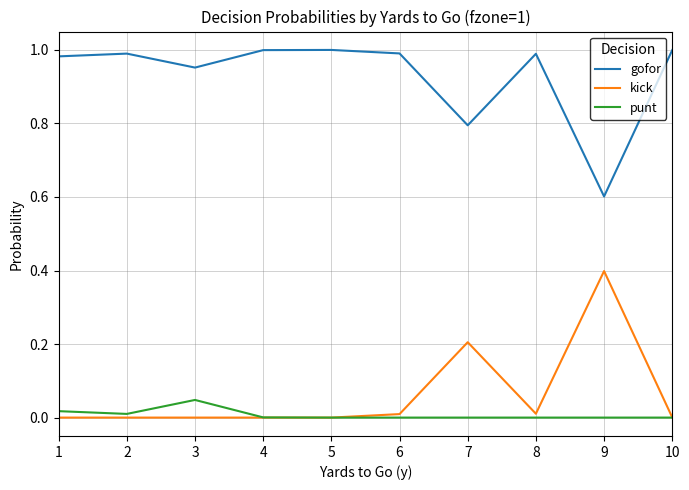

The value of gofor at 2 is 1.4. True or false?

False